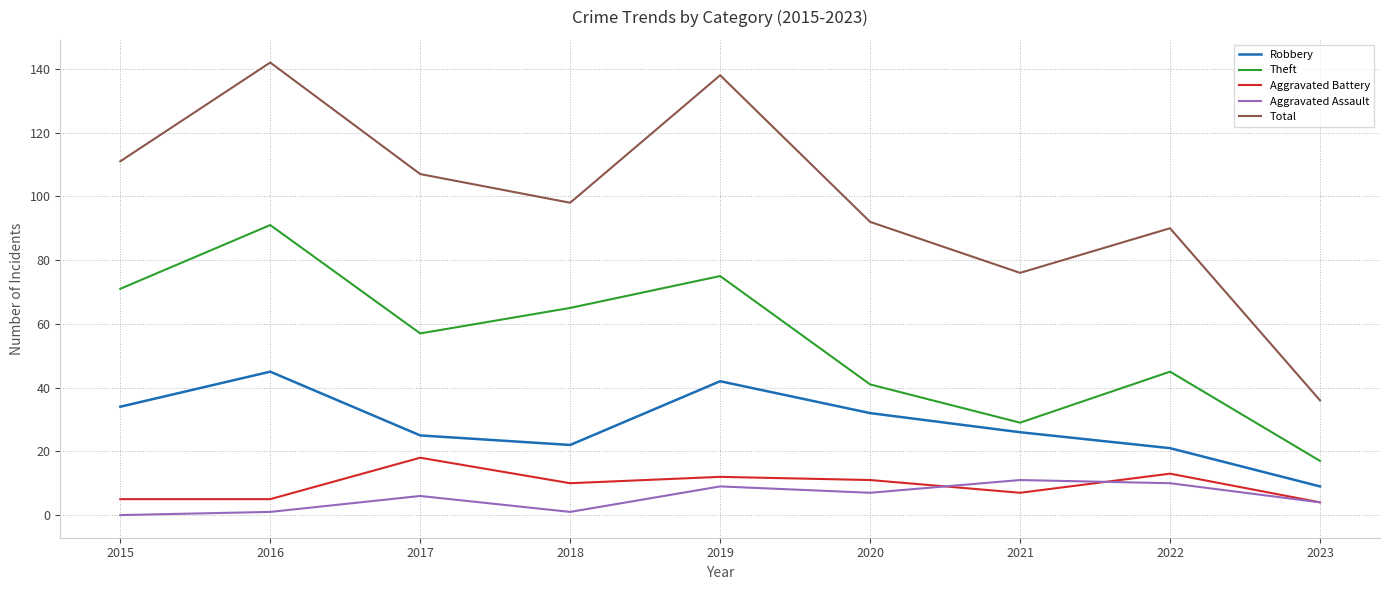

The Robbery series shows 42 at 2017. True or false?

False